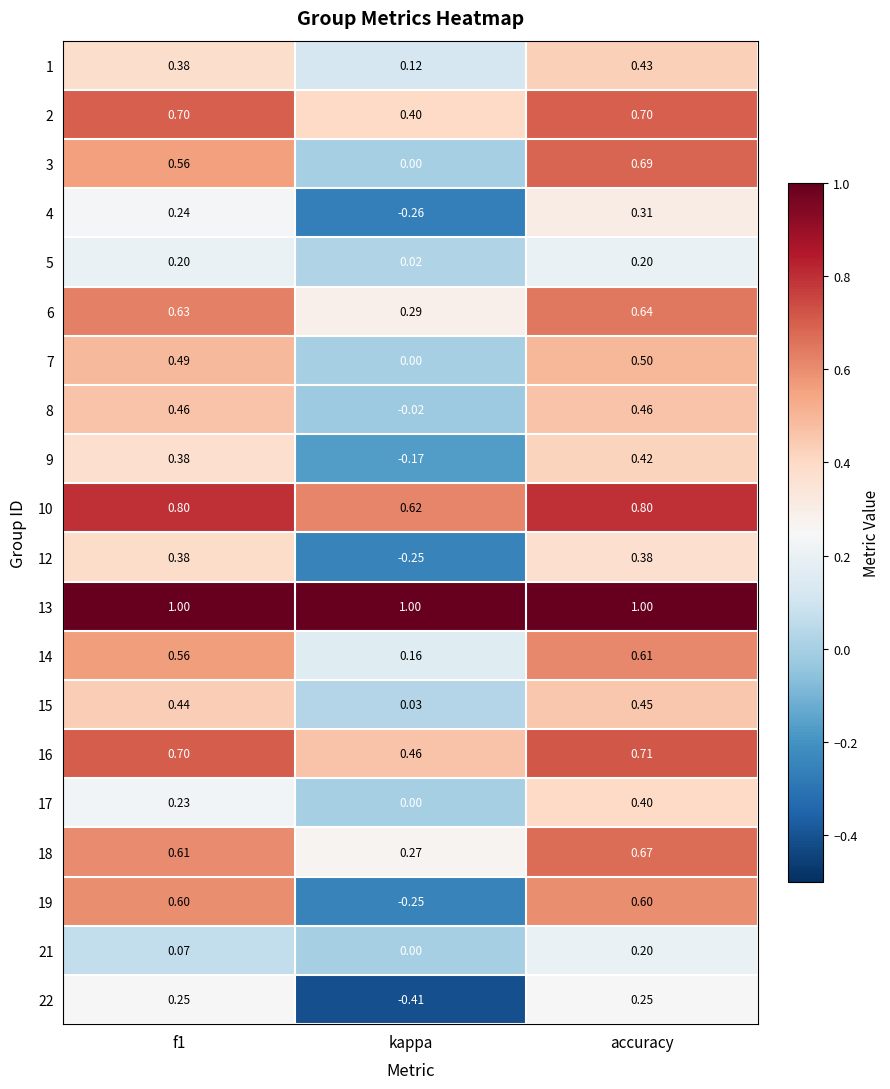

Where is 12 nearest to the value 0?

kappa